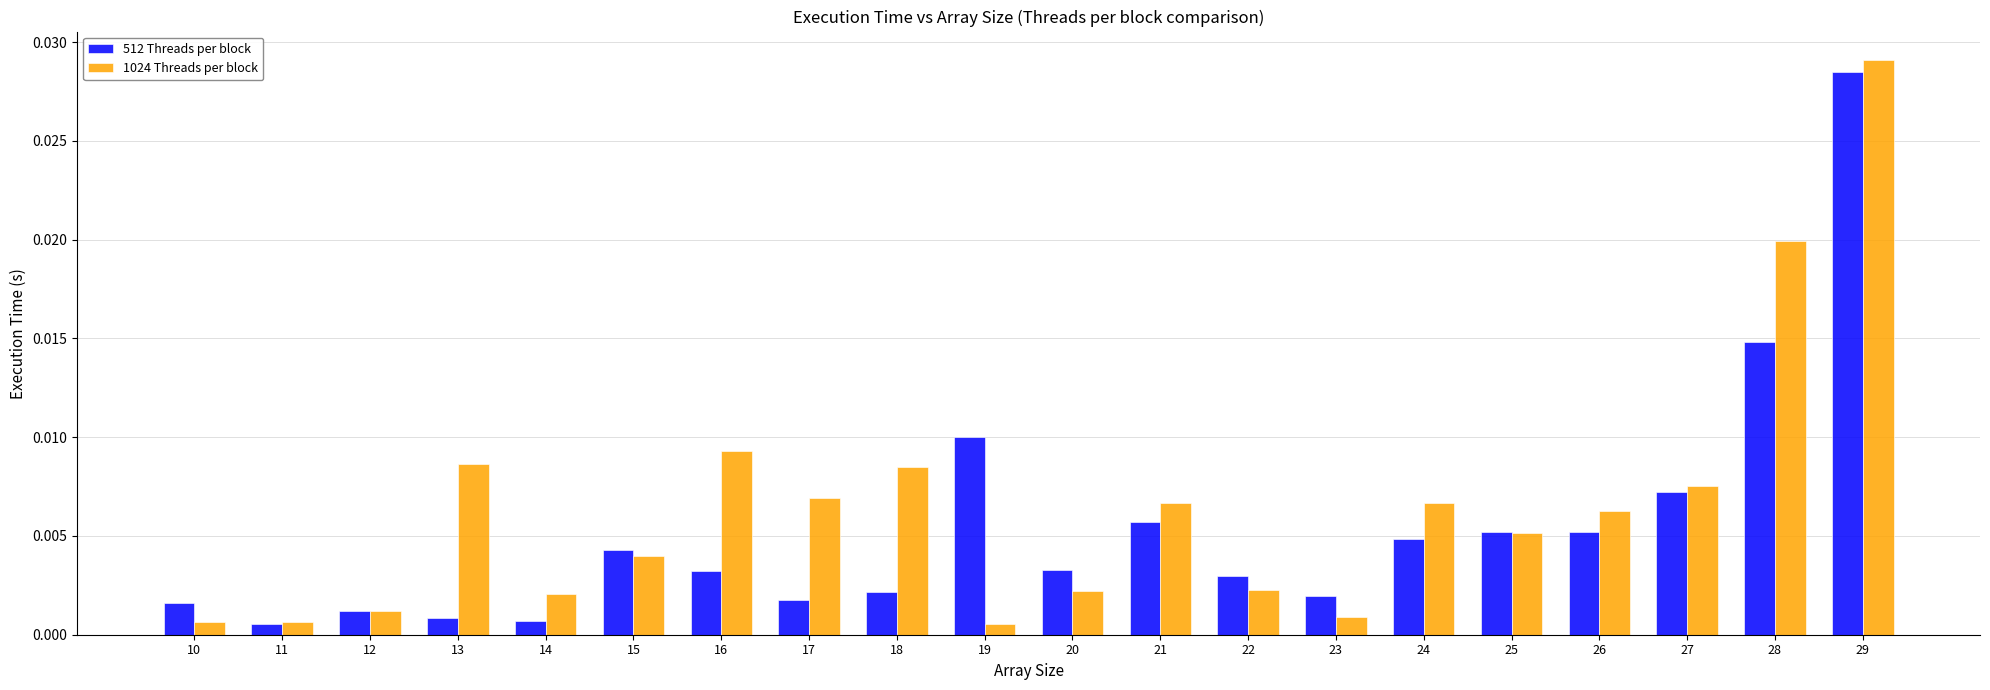

Which category has the highest value in the 512 Threads per block series?

29